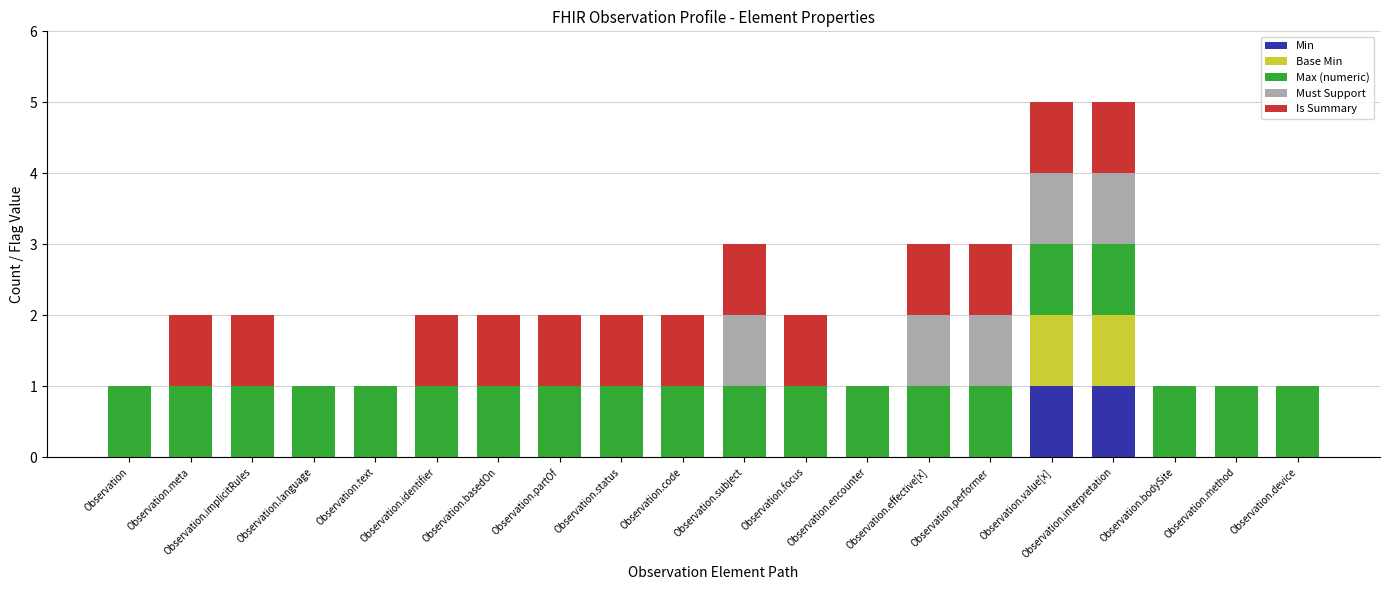

Is it true that Min equals 0 at Observation.code?

True